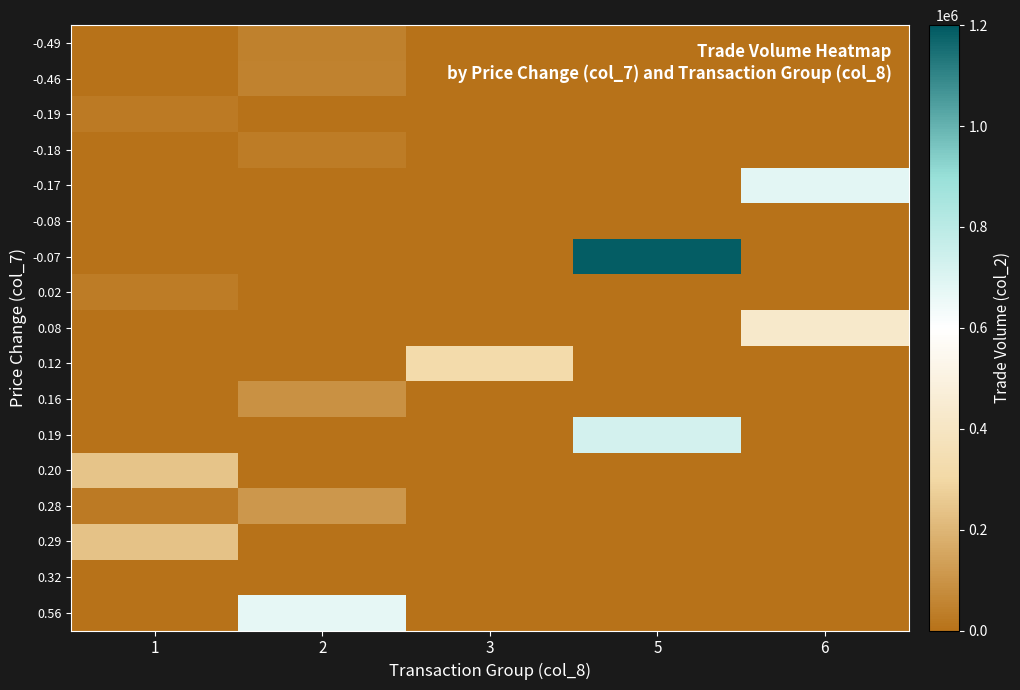

Reading right to left, extract all data points from this chart.

-0.49: 6=0	5=0	3=0	2=43400	1=0
-0.46: 6=0	5=0	3=0	2=51300	1=0
-0.19: 6=0	5=0	3=0	2=0	1=24600
-0.18: 6=0	5=0	3=0	2=32000	1=0
-0.17: 6=680000	5=0	3=0	2=0	1=0
-0.08: 6=0	5=0	3=0	2=0	1=2260
-0.07: 6=0	5=1187410	3=0	2=0	1=0
0.02: 6=0	5=0	3=0	2=0	1=30750
0.08: 6=430900	5=0	3=0	2=0	1=0
0.12: 6=0	5=0	3=320510	2=0	1=0
0.16: 6=0	5=0	3=0	2=92800	1=0
0.19: 6=0	5=729000	3=0	2=0	1=0
0.20: 6=0	5=0	3=0	2=0	1=239400
0.28: 6=0	5=0	3=0	2=109650	1=23600
0.29: 6=0	5=0	3=0	2=0	1=238500
0.32: 6=0	5=0	3=0	2=0	1=2580
0.56: 6=0	5=0	3=0	2=674190	1=0